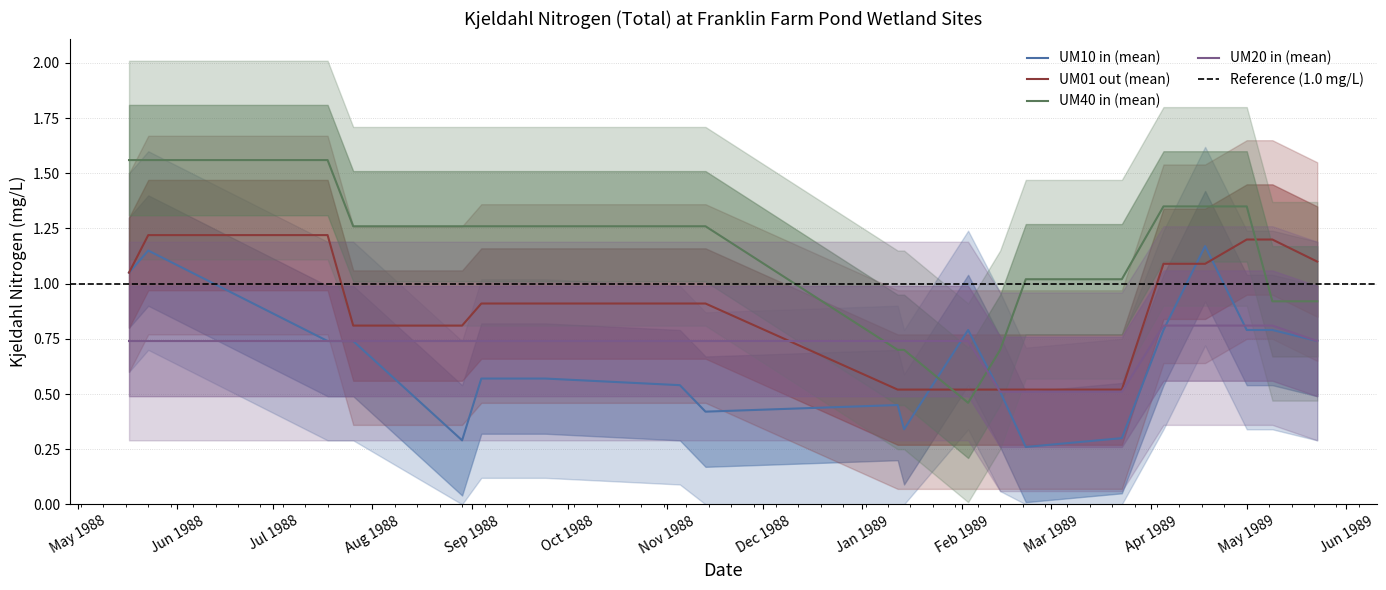

What is the label of the 12th point from the left?

1989-02-03